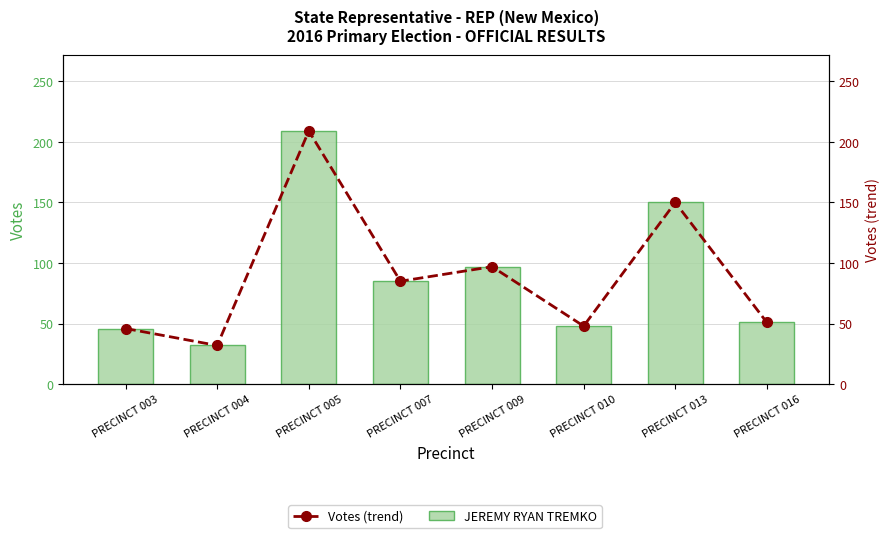

The JEREMY RYAN TREMKO series shows 97 at PRECINCT 009. True or false?

True